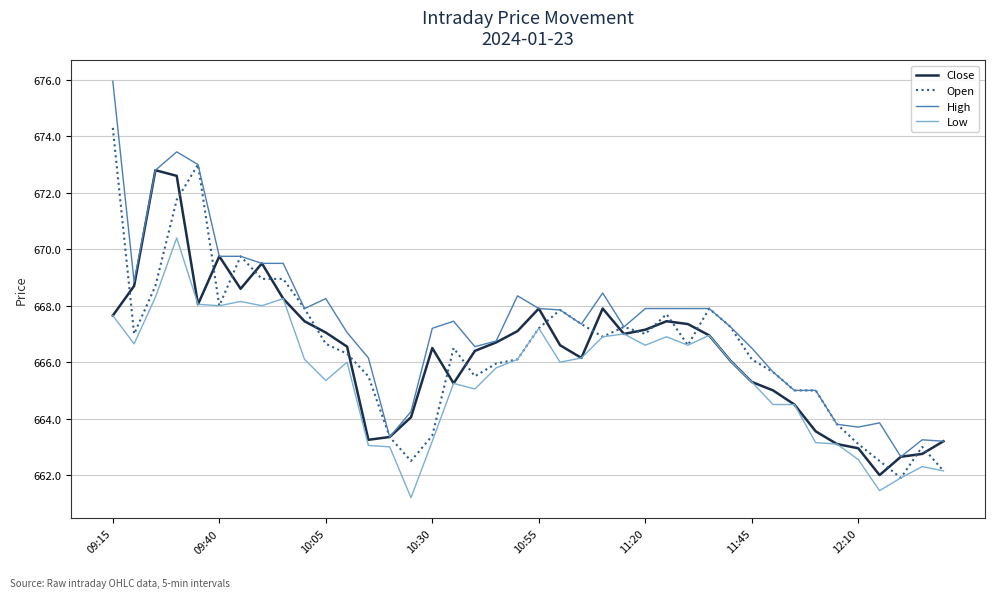

Which series has the largest range (max minus min)?

High